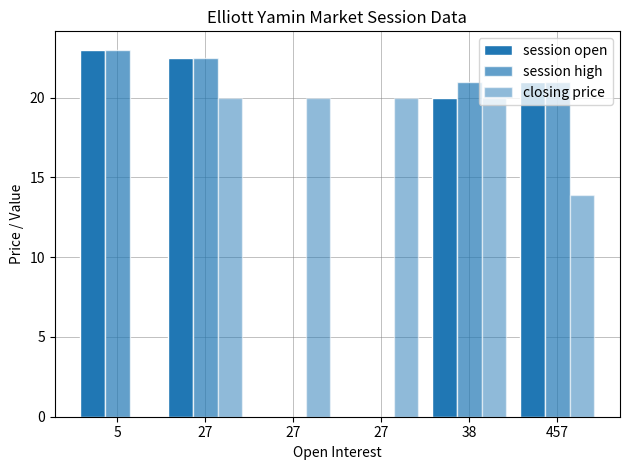

Count the number of data series in this chart.

3